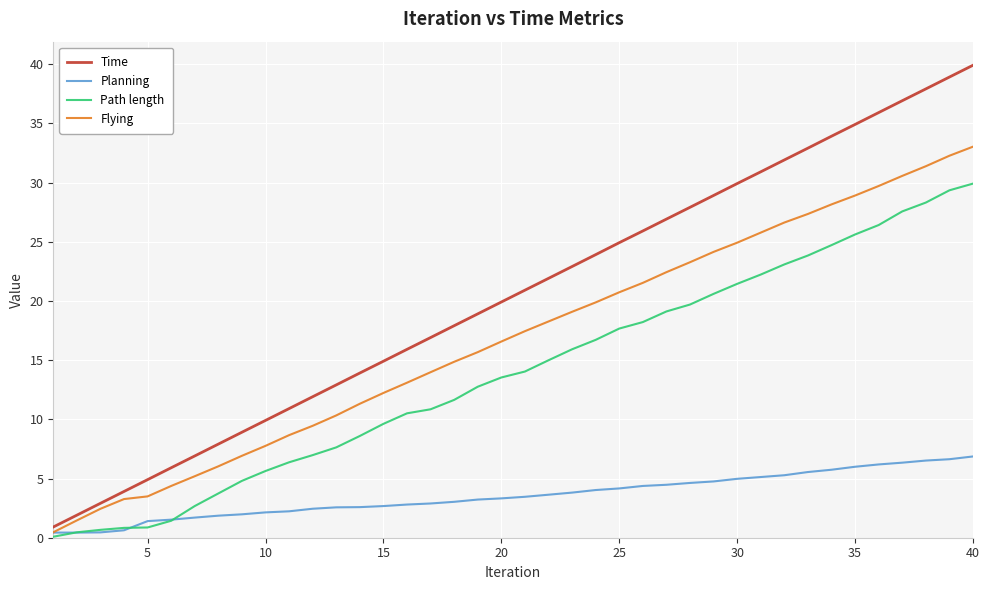

What is the lowest value of the Time series?

0.9